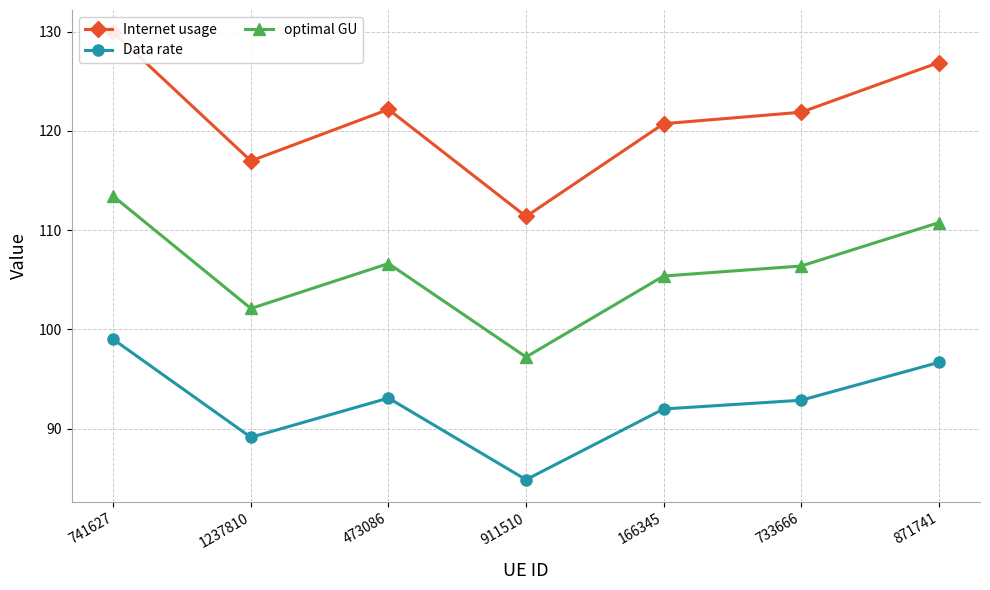

Reading left to right, list all the values displayed in this chart.

Internet usage: 129.9	117.0	122.2	111.4	120.7	121.9	126.9
Data rate: 99.0	89.1	93.1	84.9	92.0	92.9	96.7
optimal GU: 113.4	102.1	106.6	97.2	105.4	106.4	110.7